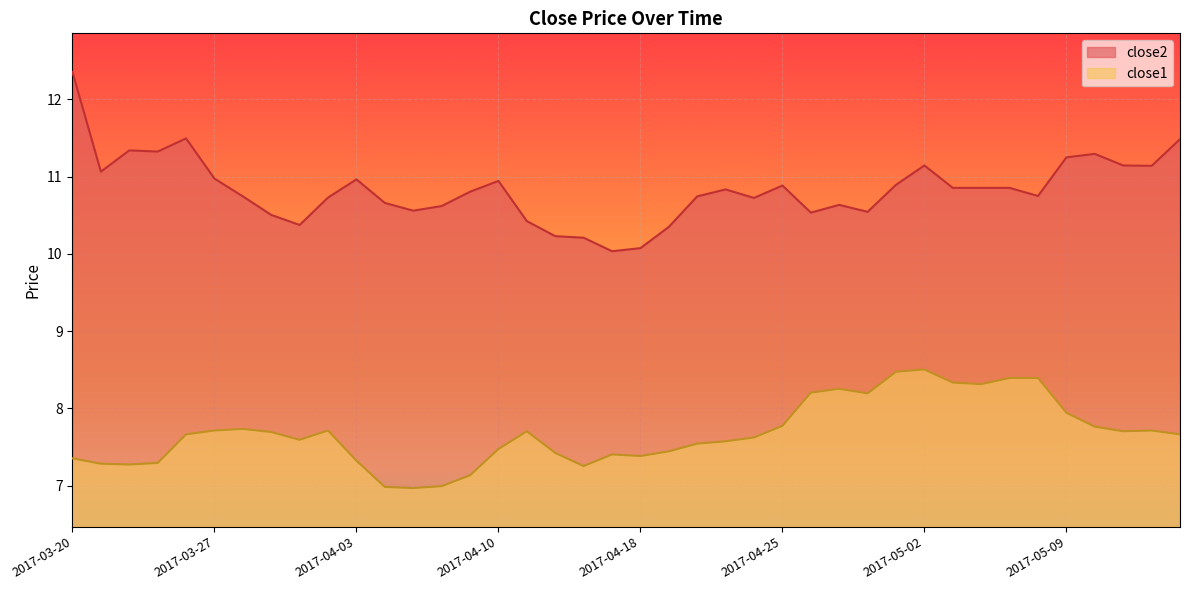

Which series has the largest total across all categories?

close2